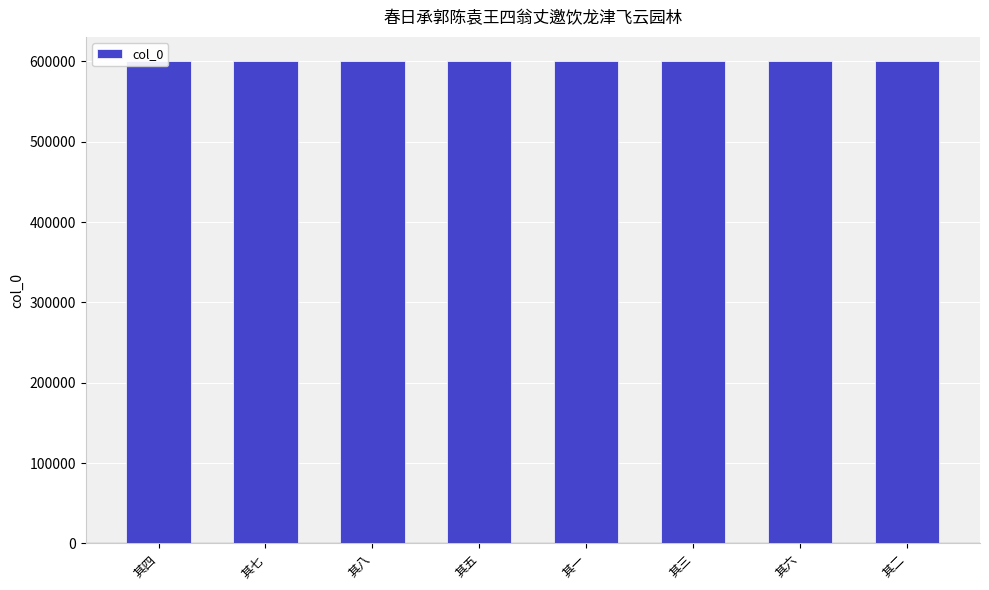

Are the bars horizontal?

No